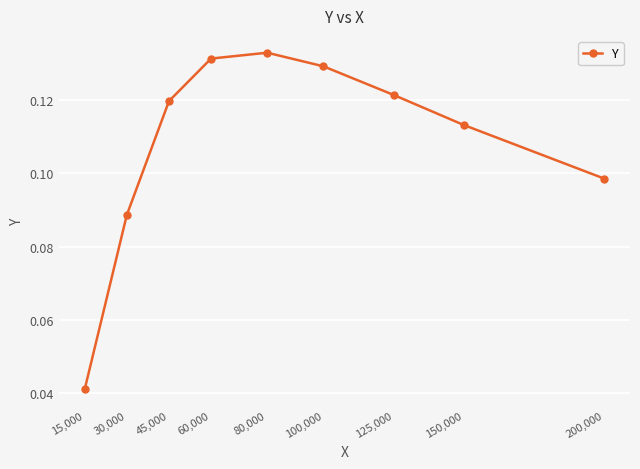

True or false: the data shows 0.2 at 100,000.

False